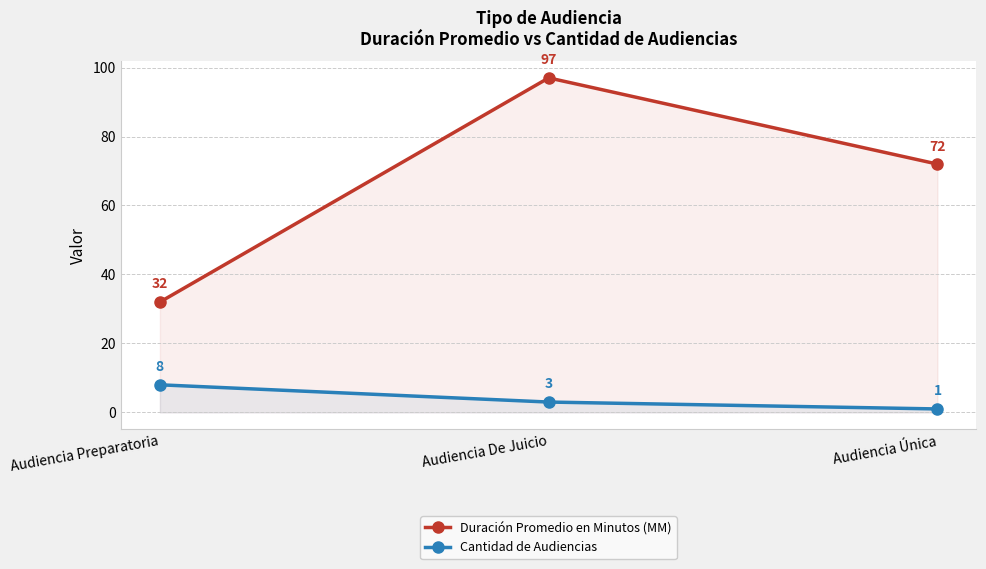

What is the total value across all series at Audiencia Preparatoria?

40